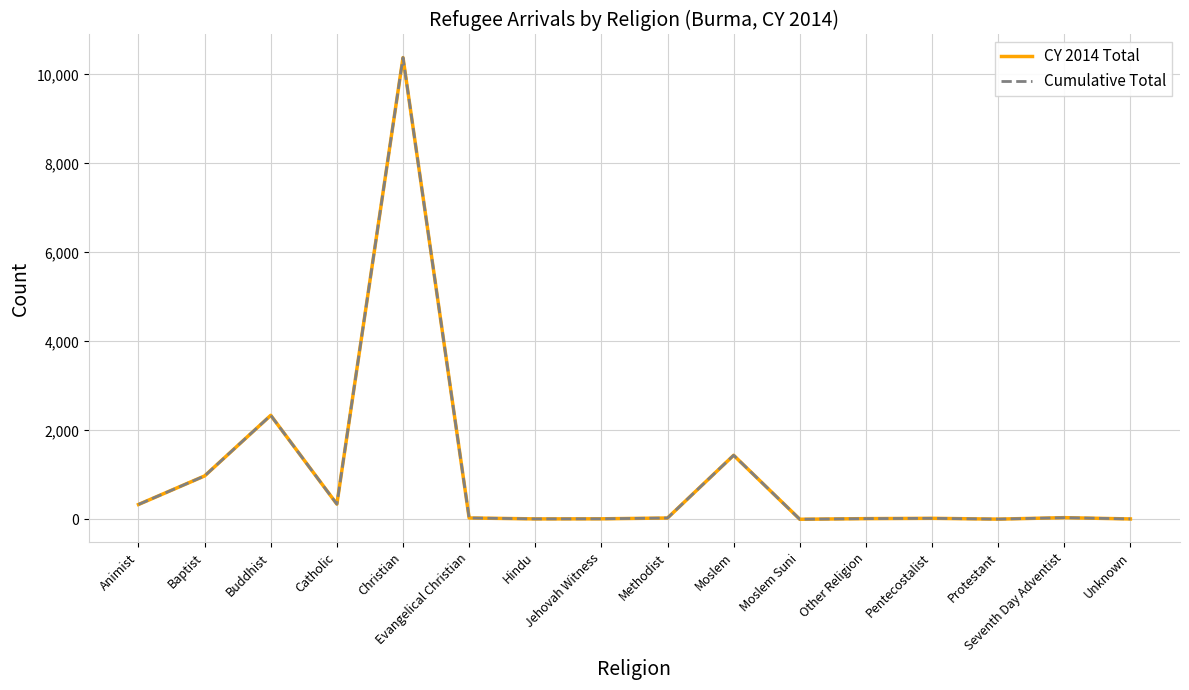

List the series in order of their peak value, lowest first.

CY 2014 Total, Cumulative Total